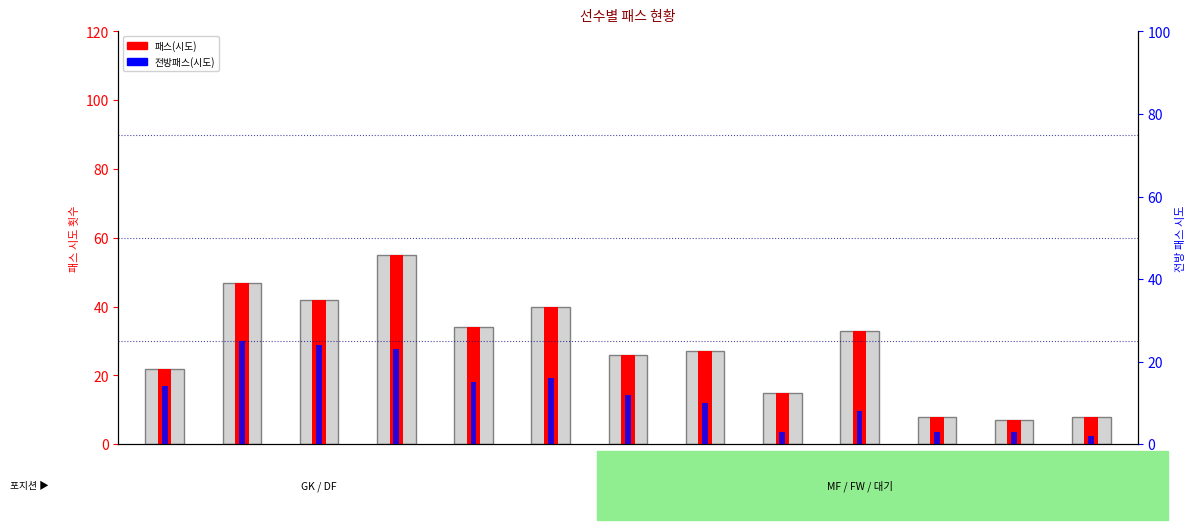

What is the sum of all 전방패스(시도) values?

158